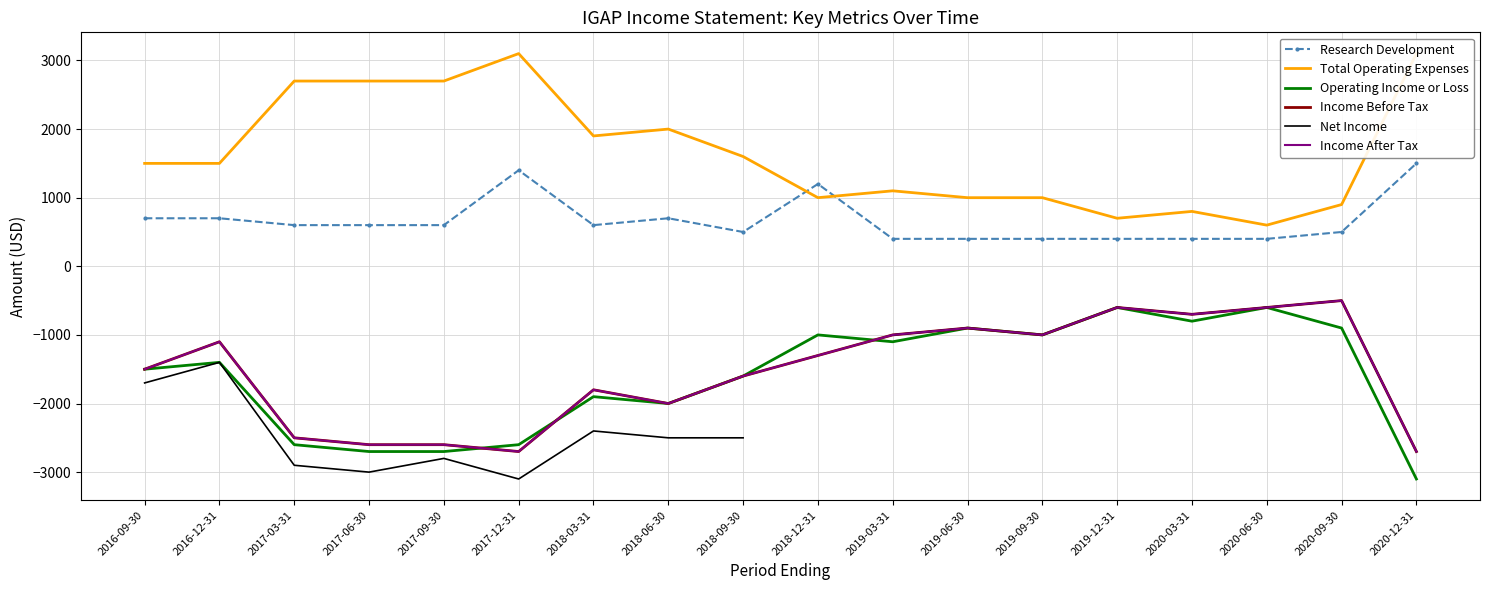

What is the sum of the Total Operating Expenses values at 2019-09-30 and 2018-03-31?

2900.0